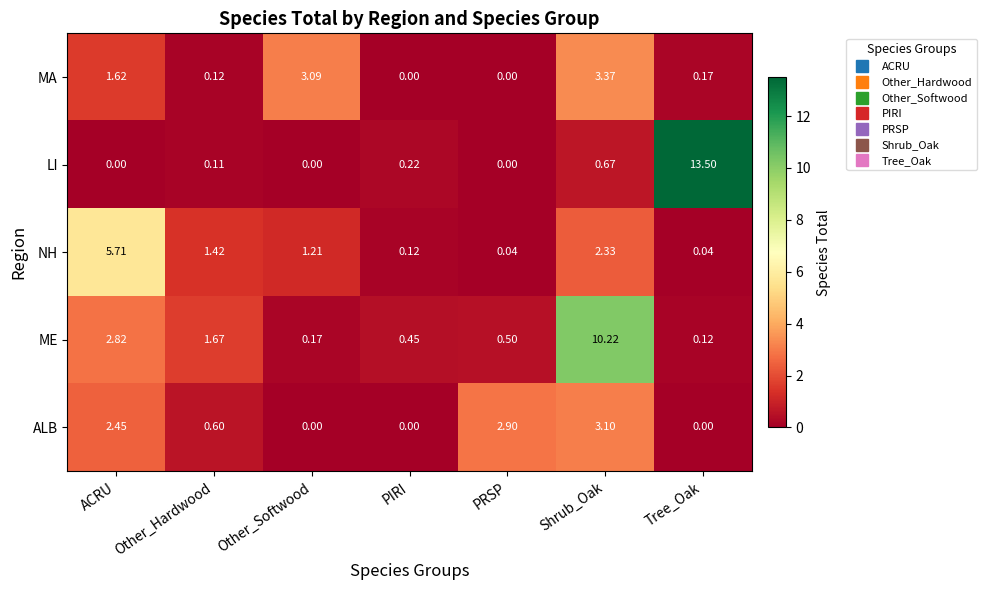

At which category does the chart reach its peak across all series?

Tree_Oak